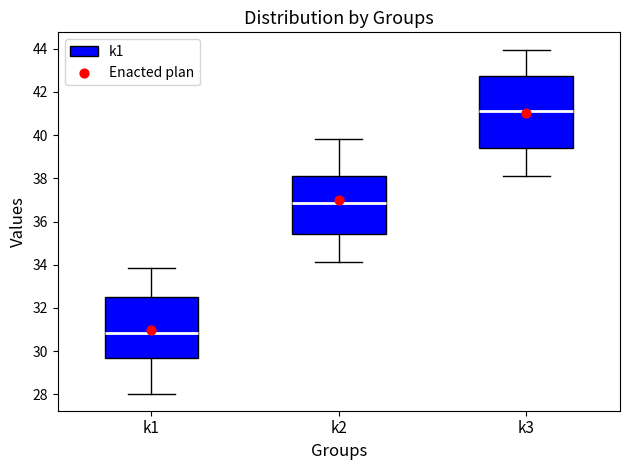

Reading left to right, transcribe this box plot: for each box, give where its median line is, the range the box spans, and where its two whiskers end, as read against the y-axis. The values are not printed on the chart, so give them approximately, as read against the axis.

k1: median 30.8, box 29.8 to 32.6, whiskers 28.0 to 33.8
k2: median 36.8, box 35.4 to 38.2, whiskers 34.2 to 39.8
k3: median 41.0, box 39.4 to 42.8, whiskers 38.0 to 44.0